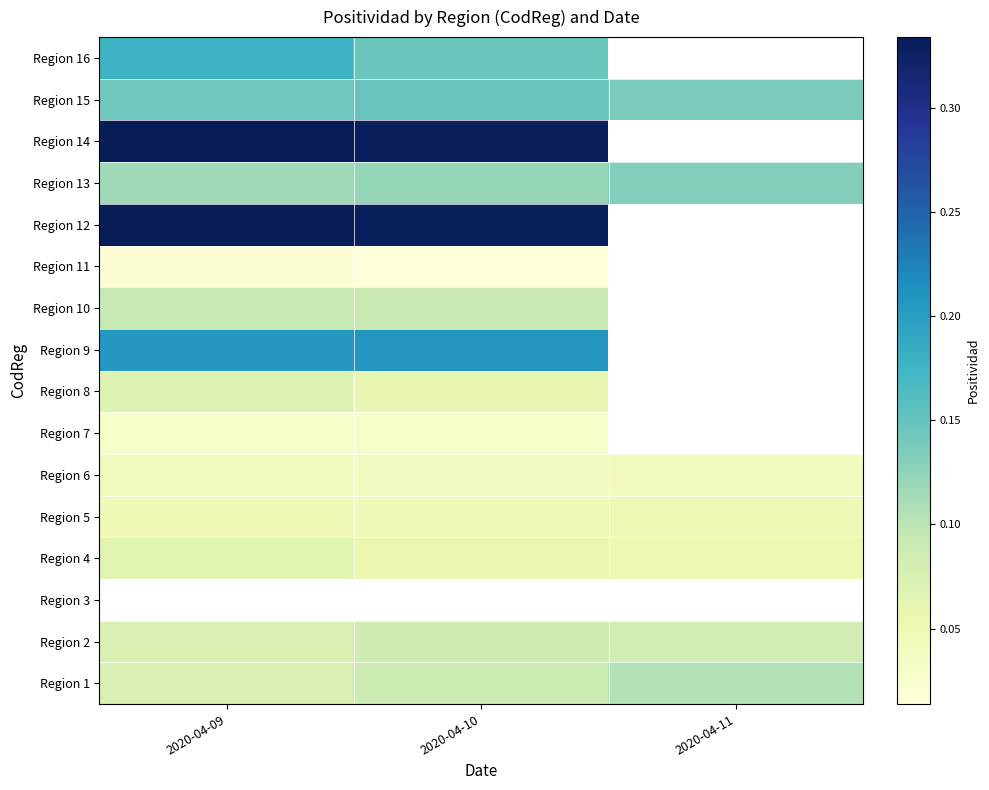

Rank the categories by Region 6 value from lowest to highest.

2020-04-10, 2020-04-11, 2020-04-09